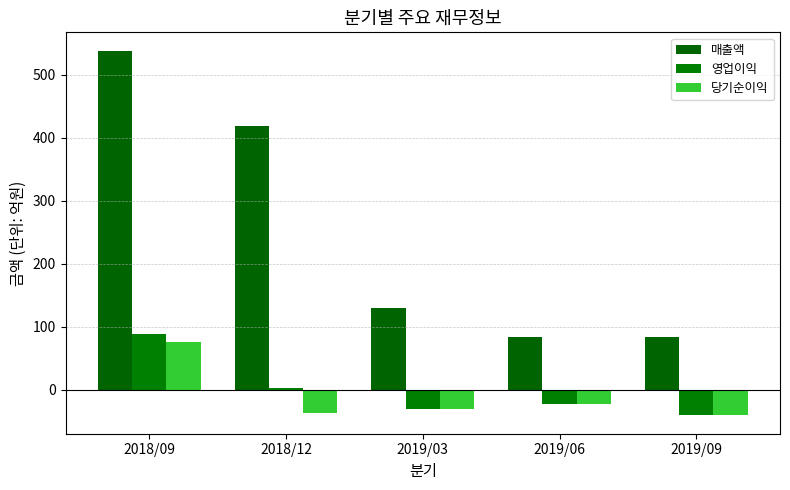

What is the total value across all series at 2018/12?

384